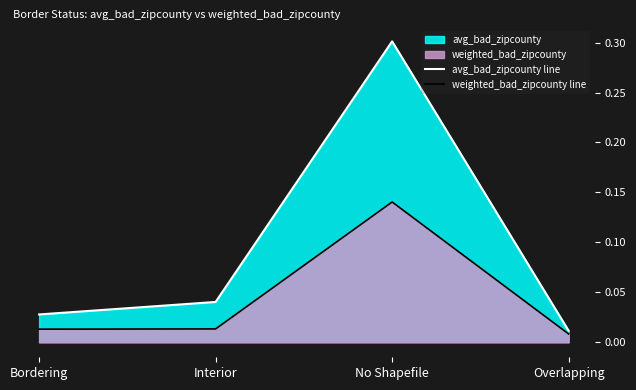

What is the label of the 3rd point from the right?

Interior